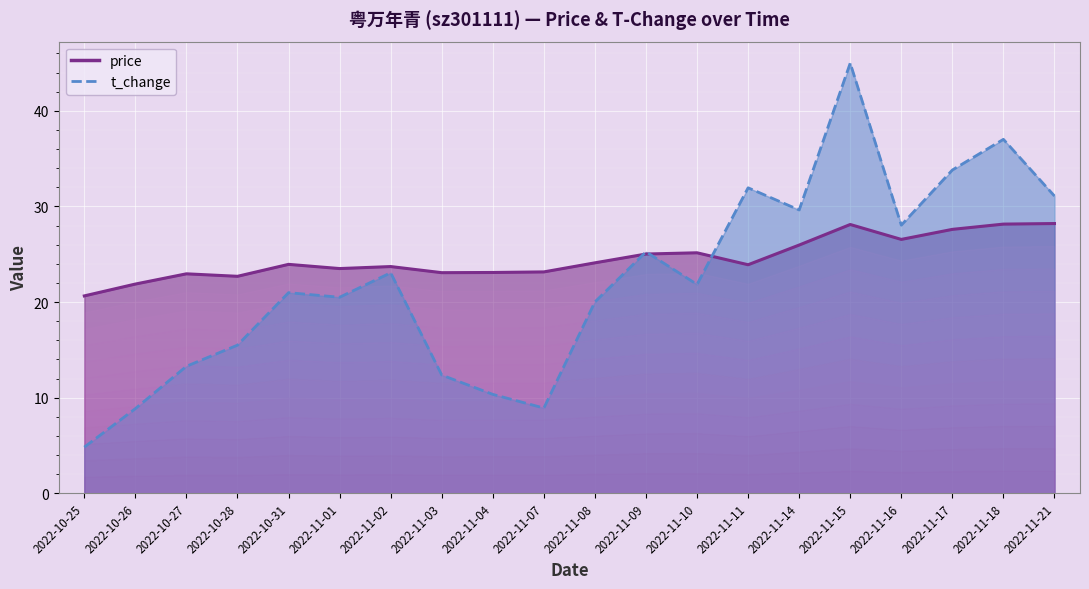

How many values in the price series are below 23?

4